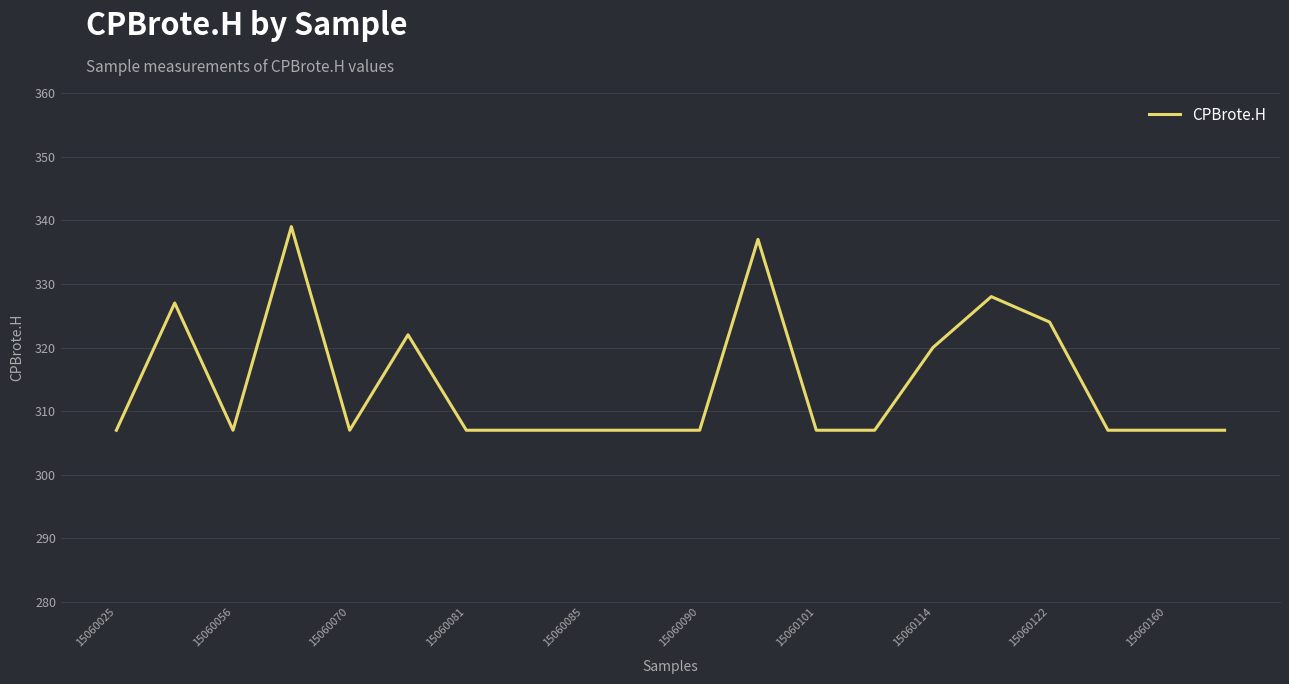

What is the minimum value shown in the chart?

307